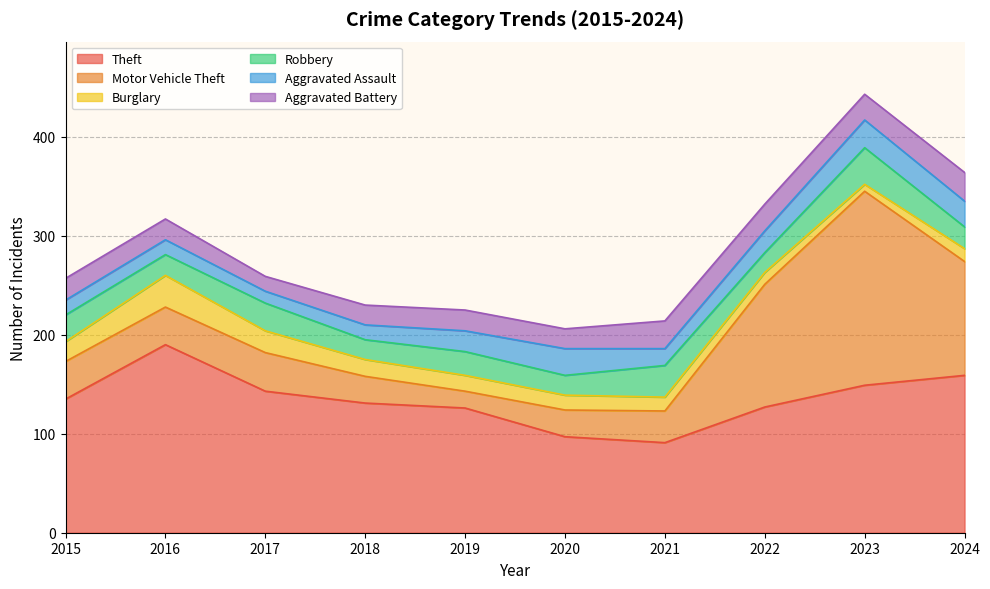

At 2019, list the series in order from smallest to largest.

Burglary, Motor Vehicle Theft, Aggravated Assault, Aggravated Battery, Robbery, Theft